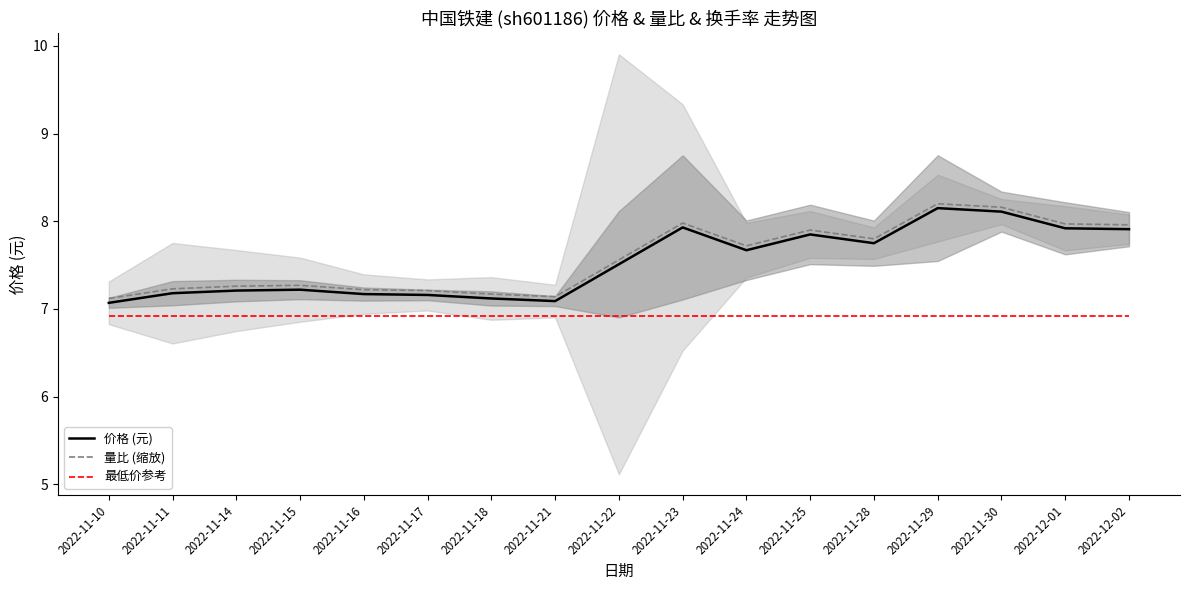

True or false: 量比 (缩放) and 最低价参考 cross at least once.

False